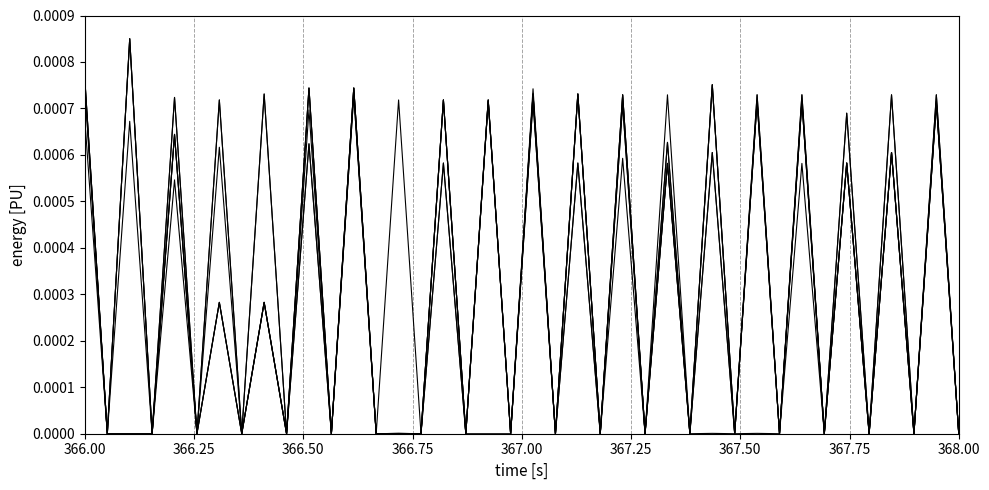

What is the label of the 6th point from the left?

367.25